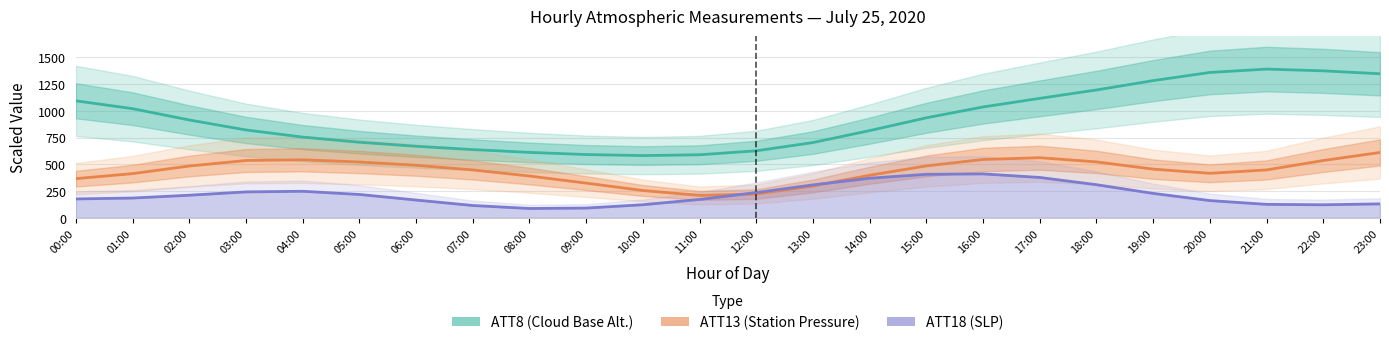

True or false: ATT18 (SLP) has a value of 166.4 at 06:00.

True